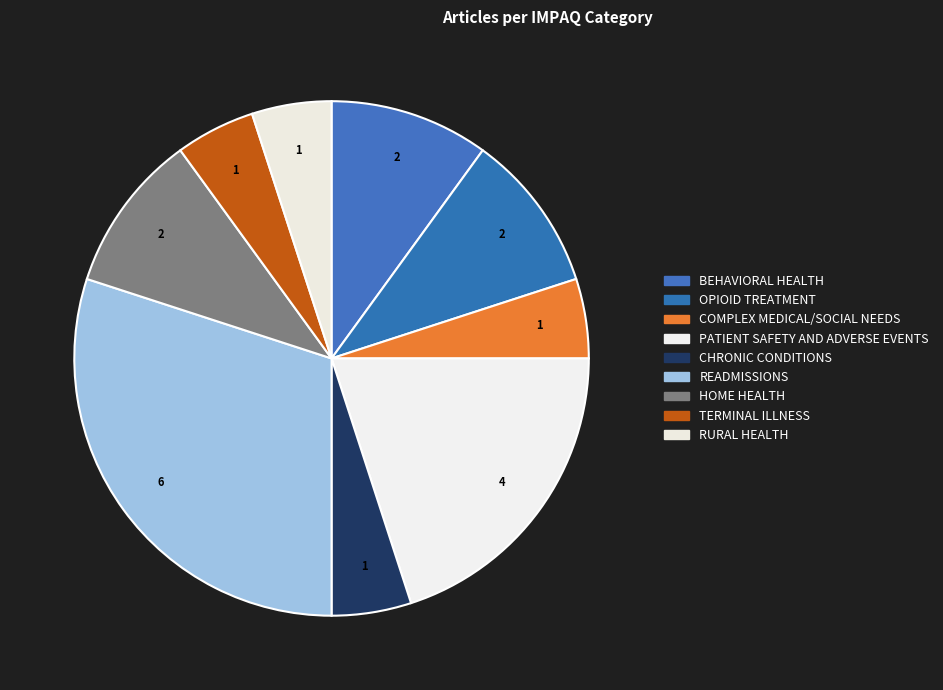

The TERMINAL ILLNESS slice represents 16% of the pie. True or false?

False